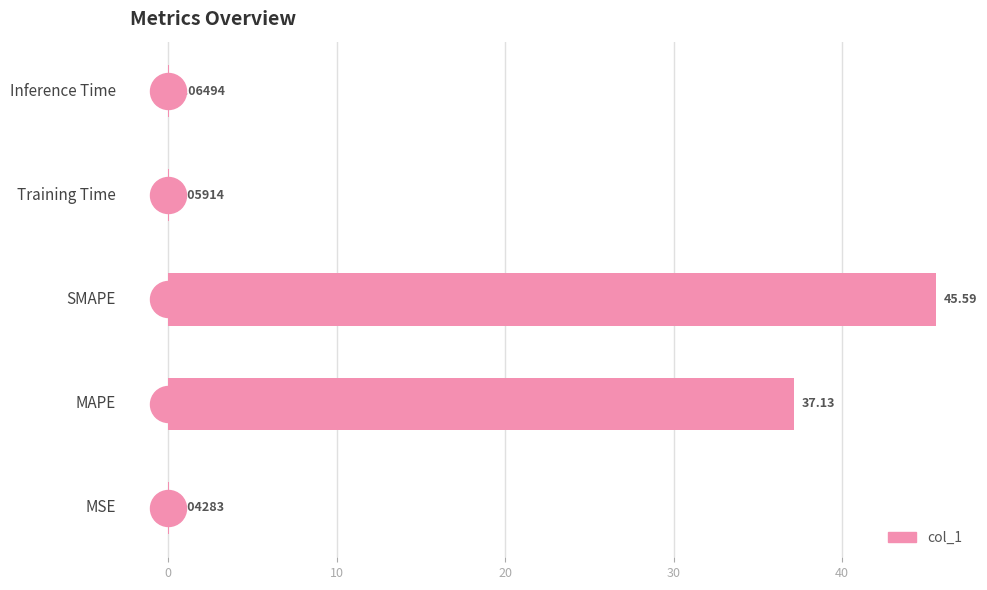

What is the sum of all values?

82.9